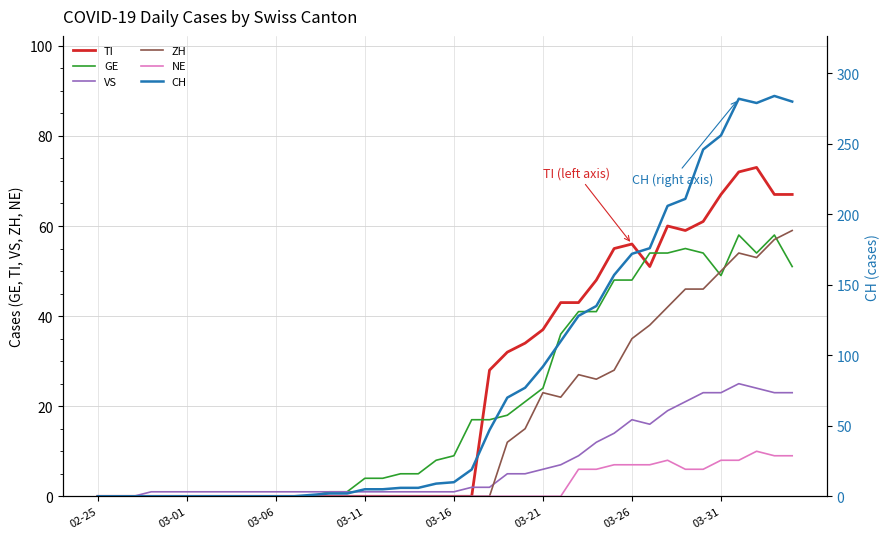

What are all the series names shown in the legend?

TI, GE, VS, ZH, NE, CH